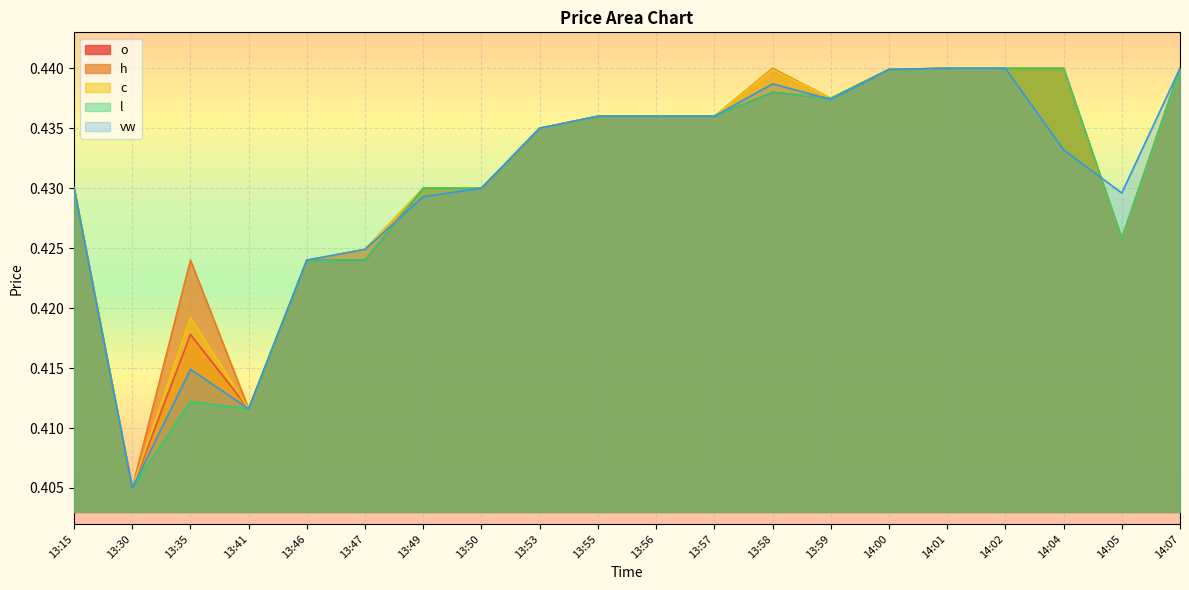

True or false: l and h intersect in this chart.

False